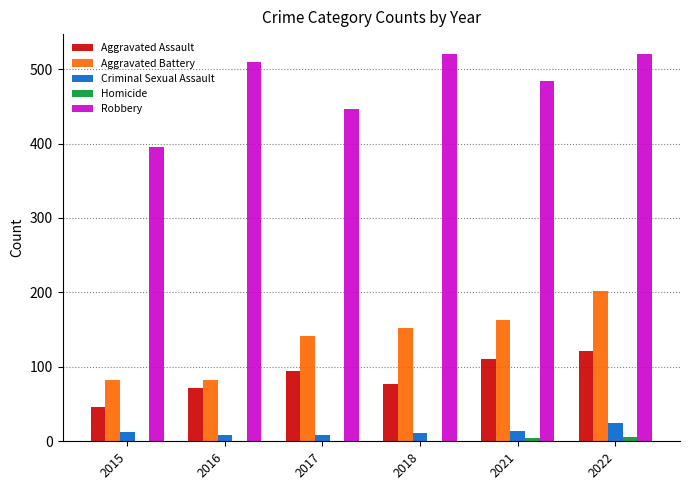

What is the highest value of the Aggravated Assault series?

121